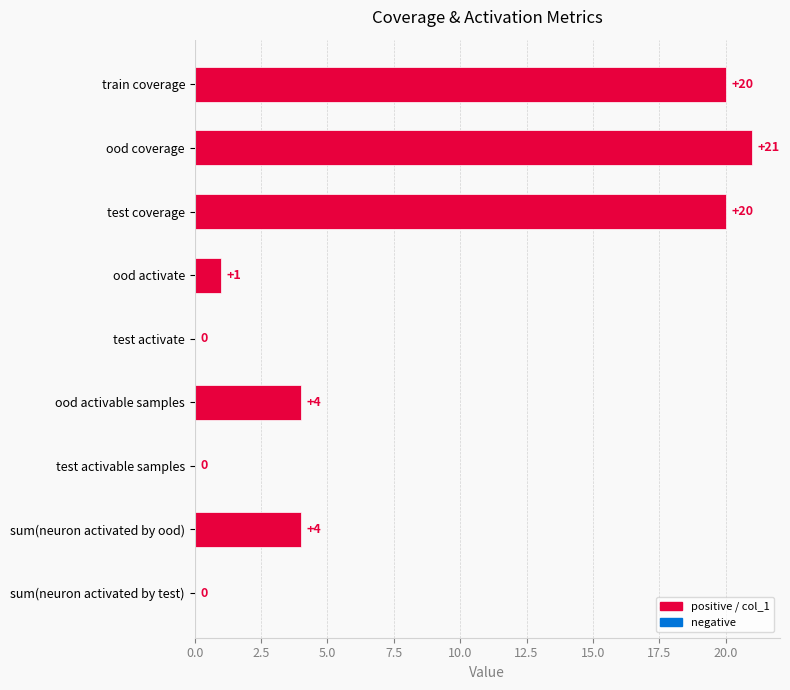

What is the greatest value displayed?

21